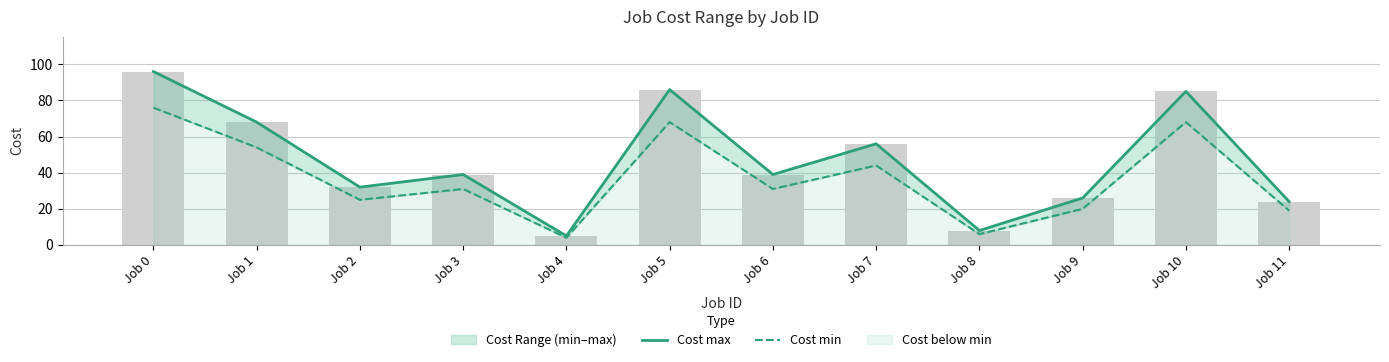

Rank the categories by Cost max value from lowest to highest.

Job 4, Job 8, Job 11, Job 9, Job 2, Job 3, Job 6, Job 7, Job 1, Job 10, Job 5, Job 0